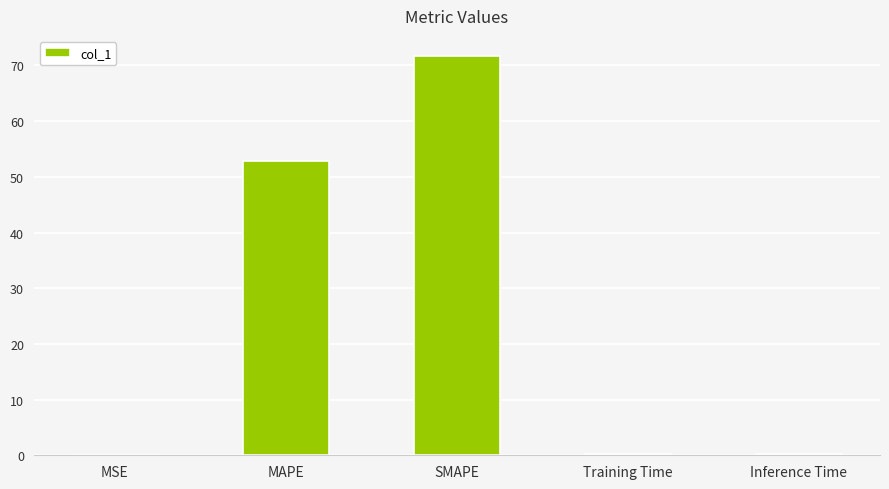

Does the chart contain stacked bars?

No